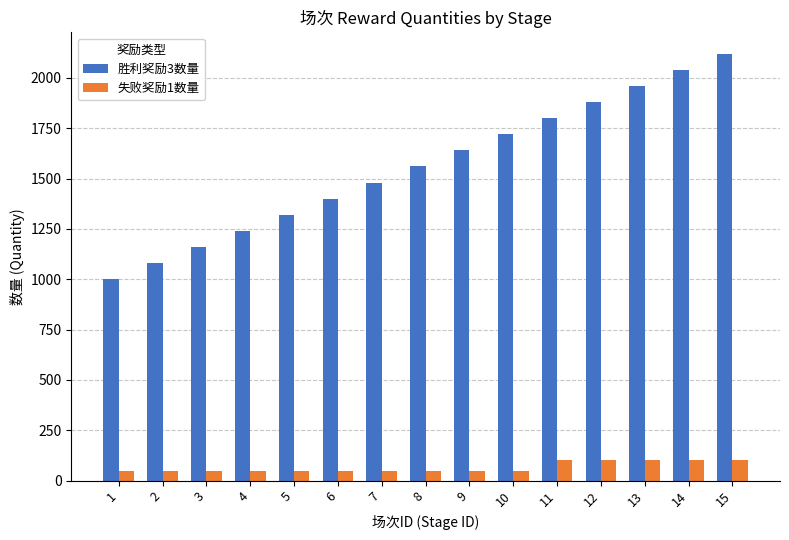

Rank the series at 1 from highest to lowest value.

胜利奖励3数量, 失败奖励1数量